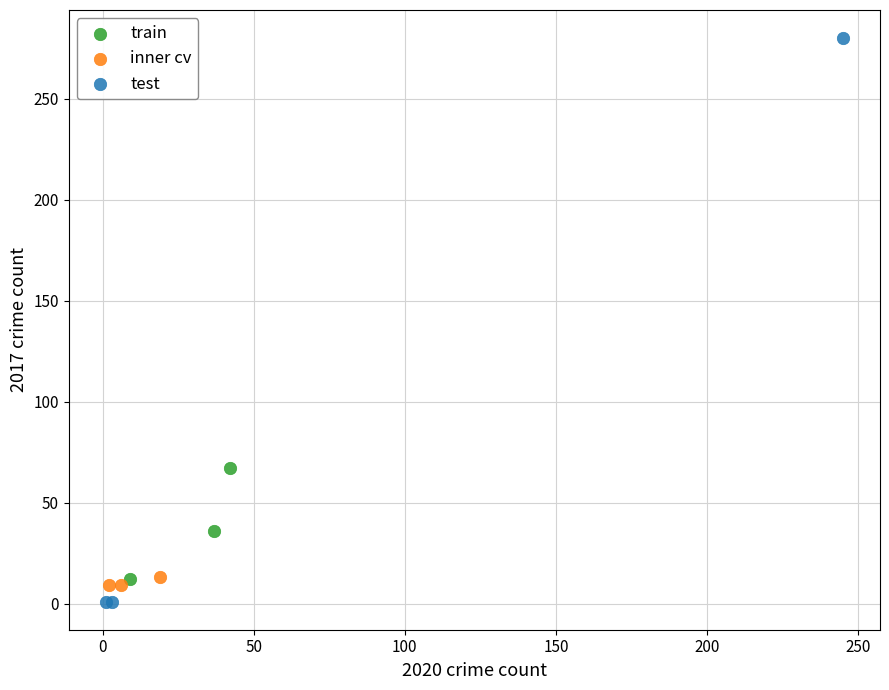

Which series reaches the maximum Y coordinate?

test